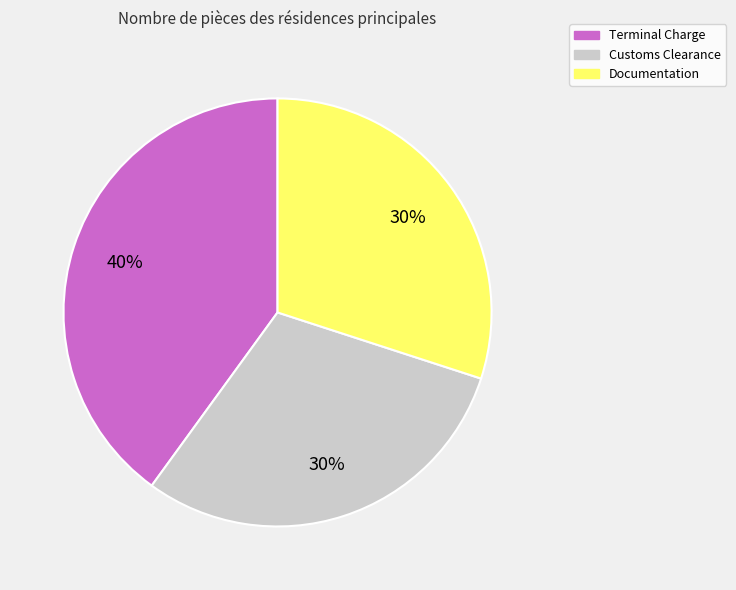

Which category has the biggest portion of the pie?

Terminal Charge